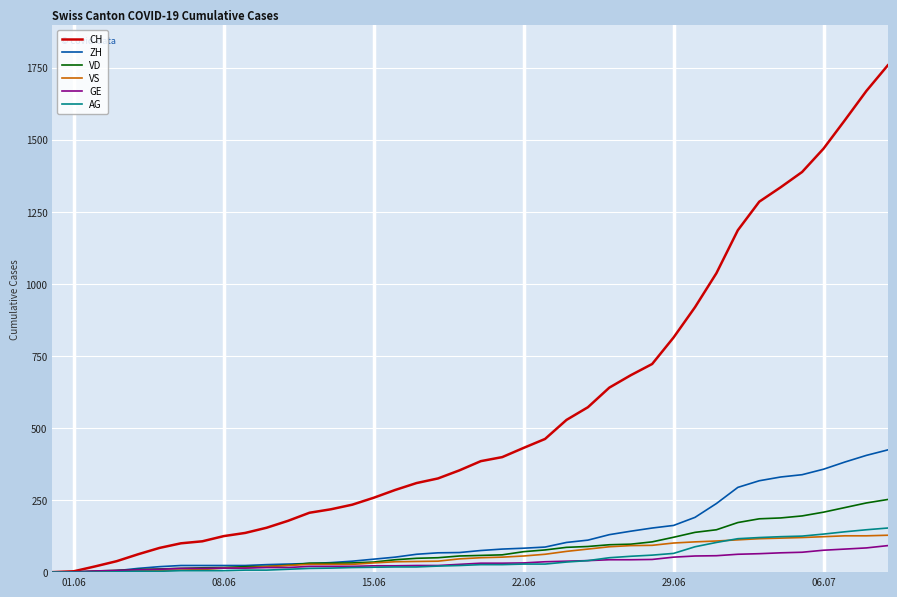

What is the difference between the second highest and minimum values in the AG series?

147